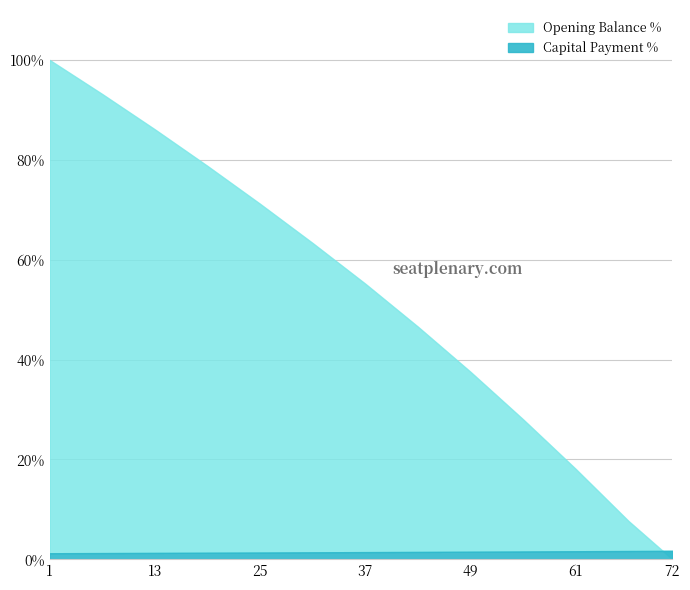

List the labels in order of opening_balance value, smallest first.

72, 67, 61, 55, 49, 43, 37, 31, 25, 19, 13, 7, 1